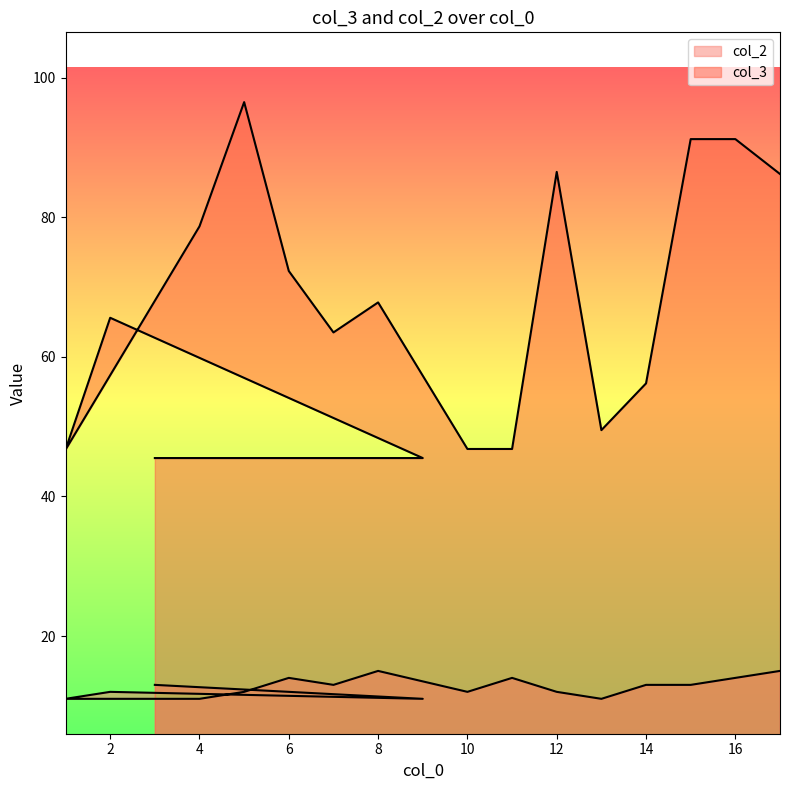

At how many categories does at least one series exceed 13?

17